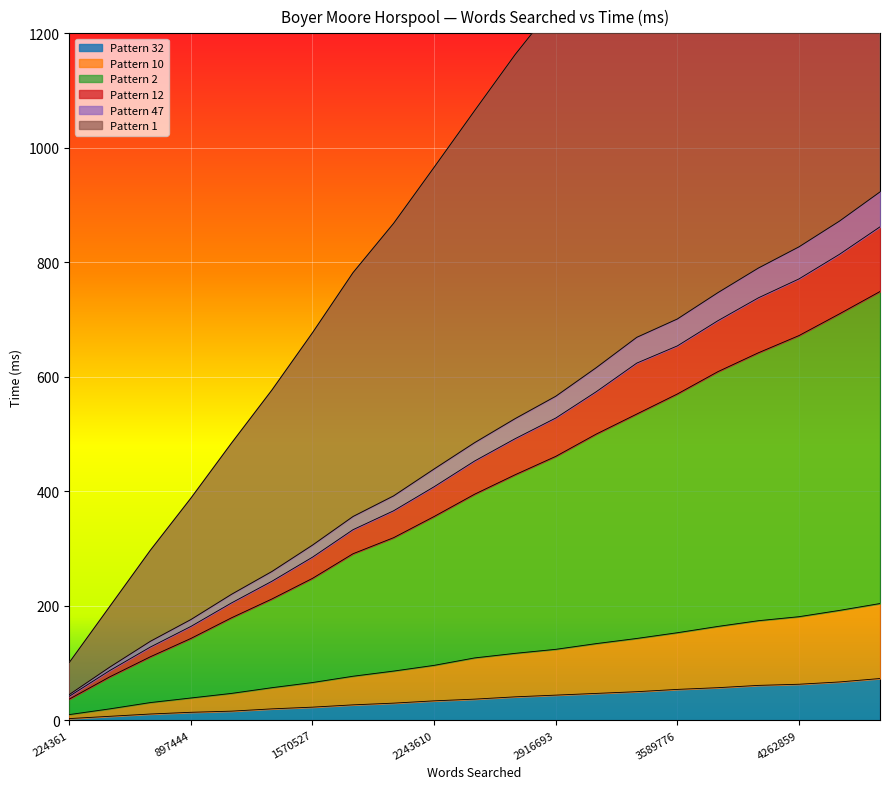

At which category does the chart reach its minimum across all series?

224361